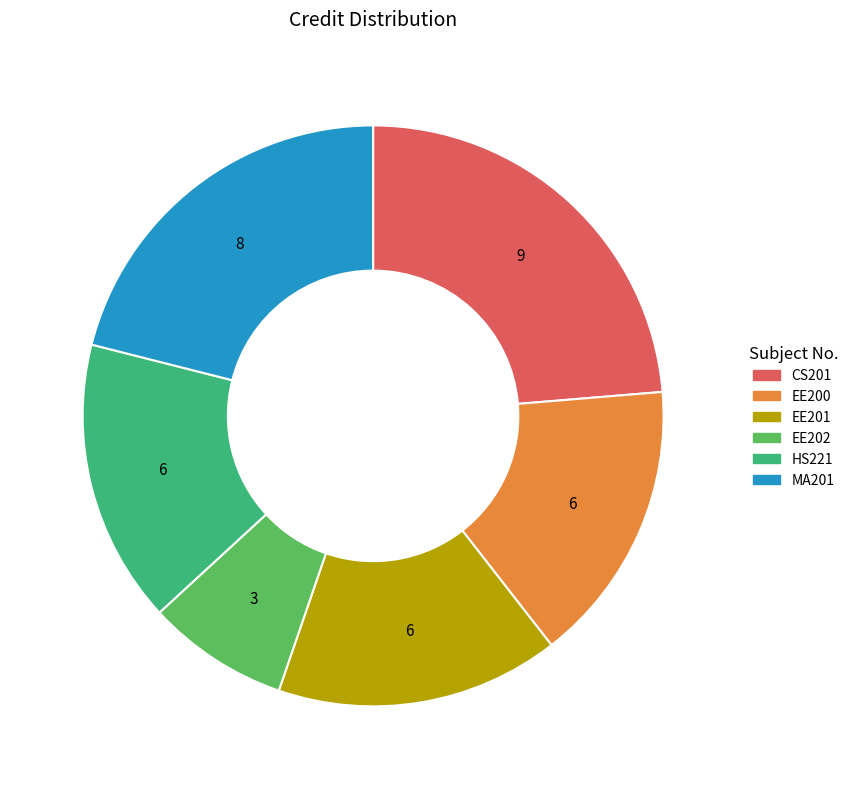

Does any single category account for the majority?

No